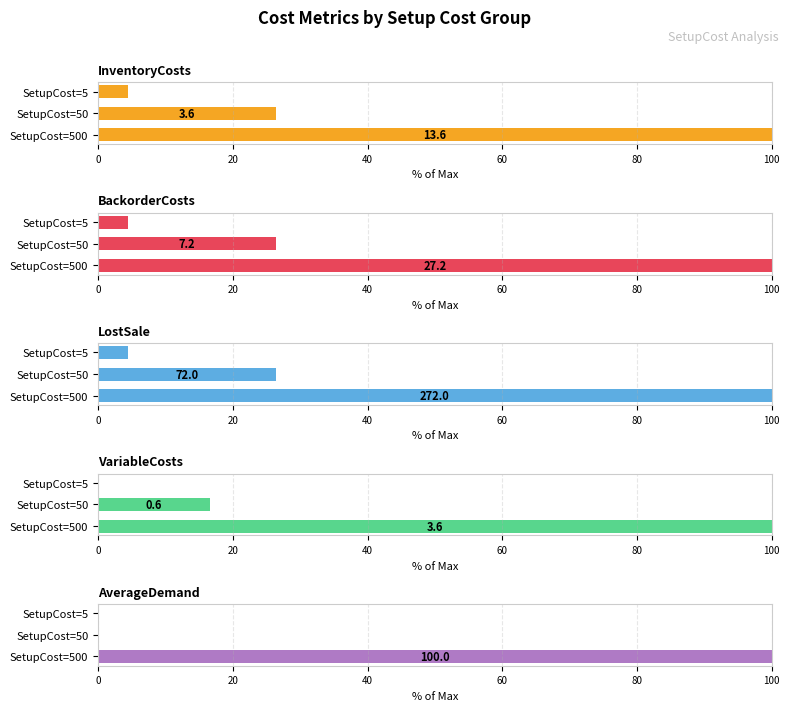

How many groups of bars are there?

3